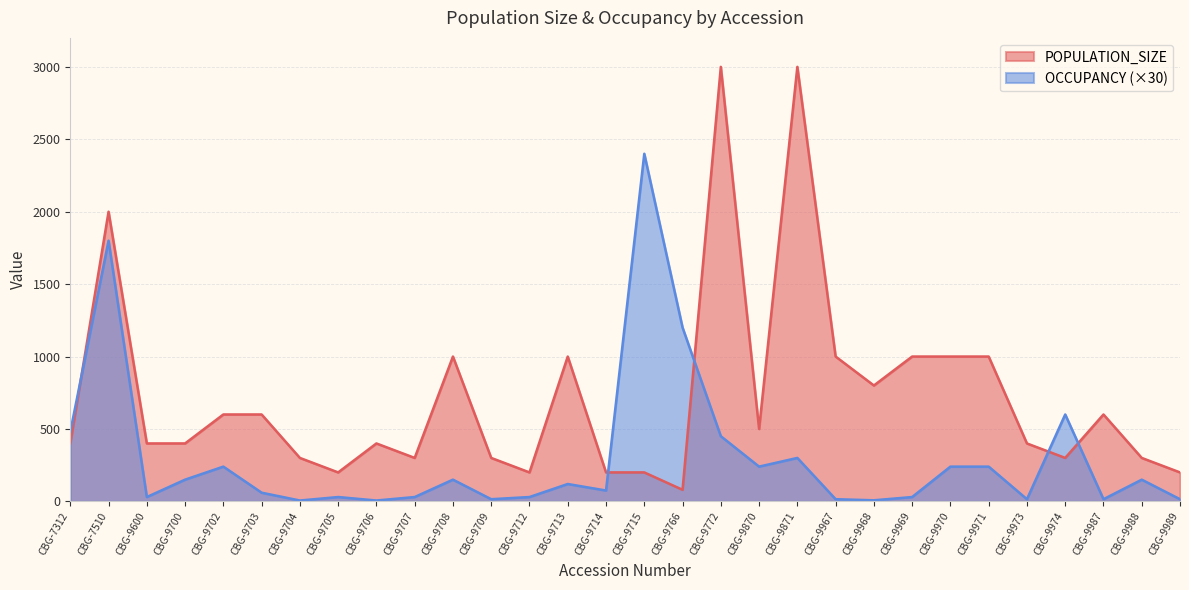

What is the difference between the second highest and minimum values in the POPULATION_SIZE series?

2920.0